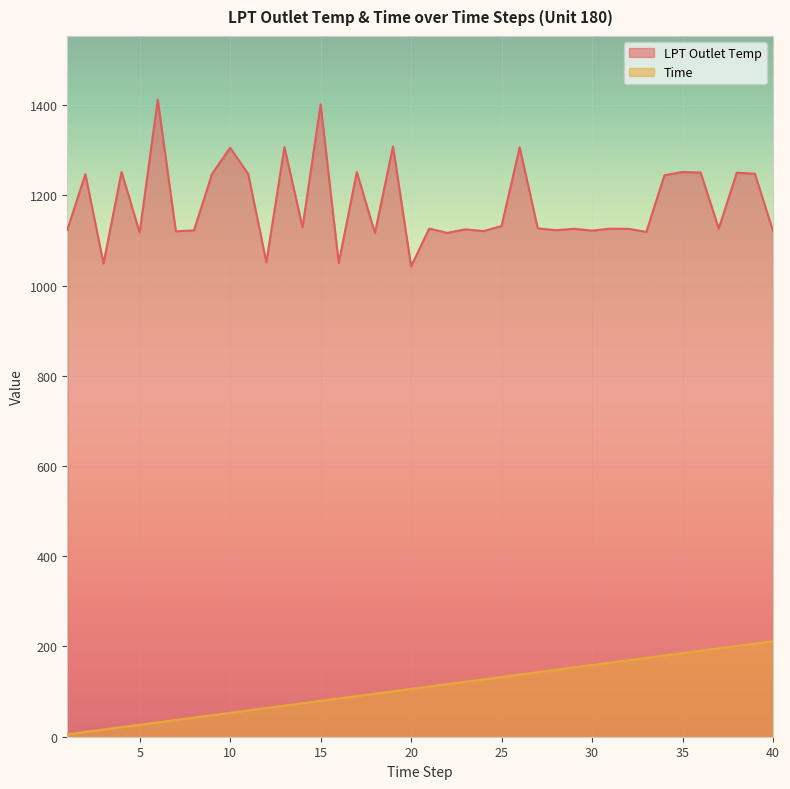

Reading right to left, what are all the values shown in this chart?

LPT Outlet Temp: 40=1120.8	39=1247.7	38=1250.0	37=1126.2	36=1250.4	35=1251.5	34=1244.4	33=1118.8	32=1125.6	31=1125.9	30=1121.6	29=1125.8	28=1122.5	27=1126.7	26=1306.2	25=1131.8	24=1120.6	23=1124.5	22=1116.6	21=1126.0	20=1042.4	19=1308.3	18=1116.1	17=1251.5	16=1049.9	15=1401.5	14=1129.1	13=1306.7	12=1051.5	11=1247.0	10=1305.4	9=1247.3	8=1122.2	7=1120.0	6=1411.9	5=1117.5	4=1251.6	3=1048.8	2=1246.7	1=1123.2
Time: 40=211.8	39=206.5	38=201.2	37=195.9	36=190.6	35=185.3	34=180.0	33=174.7	32=169.4	31=164.1	30=158.8	29=153.5	28=148.2	27=143.0	26=137.7	25=132.4	24=127.1	23=121.8	22=116.5	21=111.2	20=105.9	19=100.6	18=95.3	17=90.0	16=84.7	15=79.4	14=74.1	13=68.8	12=63.5	11=58.2	10=52.9	9=47.7	8=42.4	7=37.1	6=31.8	5=26.5	4=21.2	3=15.9	2=10.6	1=5.3